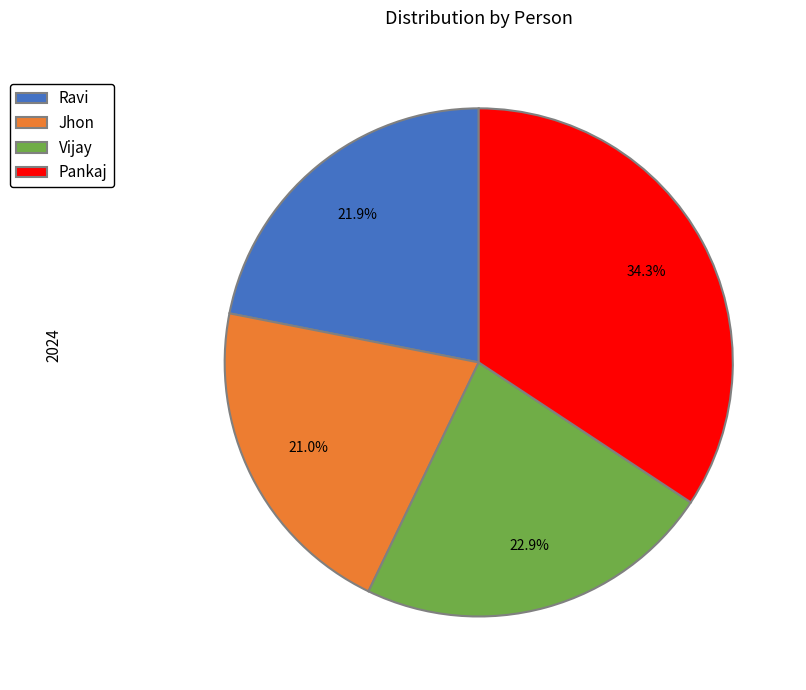

The Vijay slice represents 29% of the pie. True or false?

False